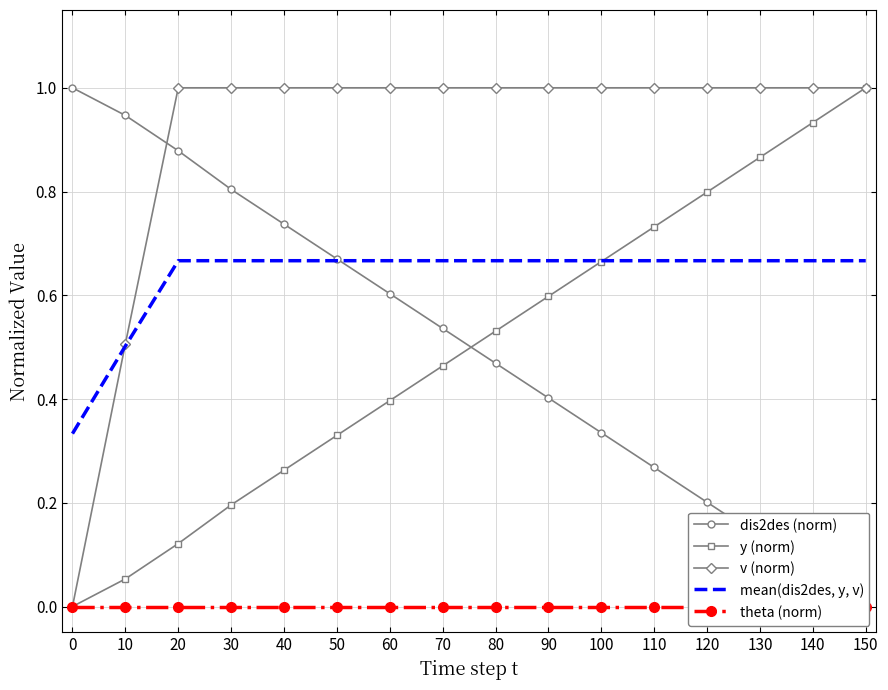

What is the maximum value for v (norm)?

1.0